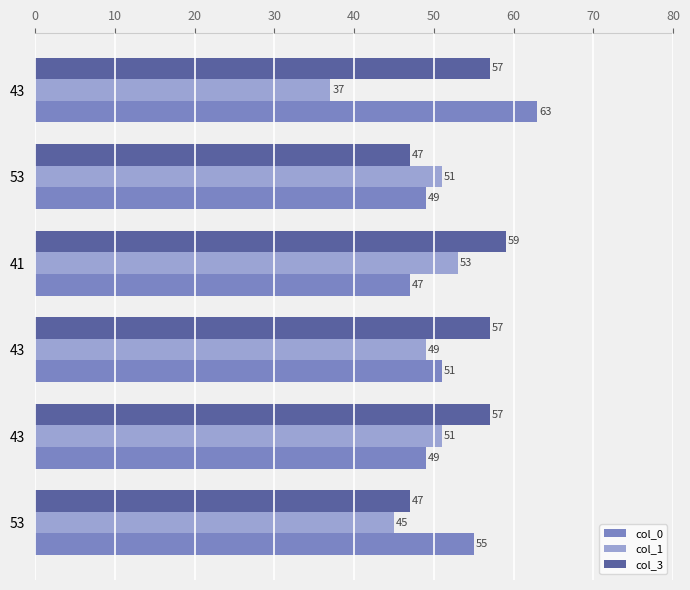

Which series has the largest total across all categories?

col_3